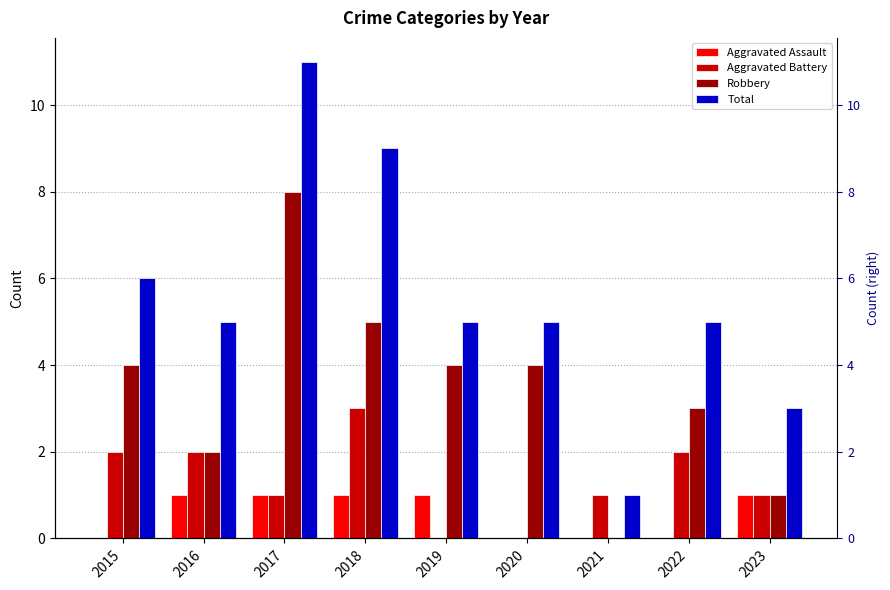

At which label is Robbery closest to 4?

2015